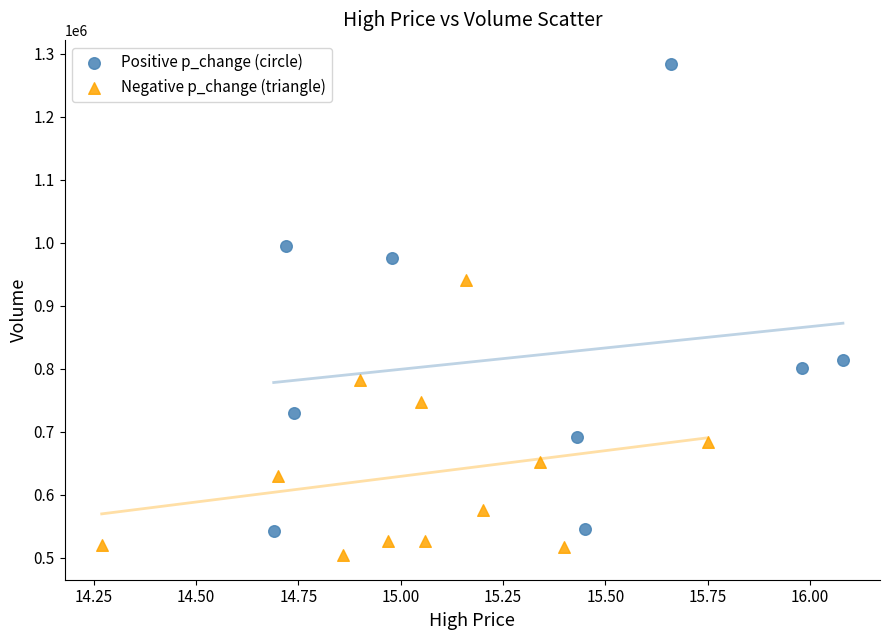

Which series reaches the maximum Y coordinate?

Positive p_change (circle)